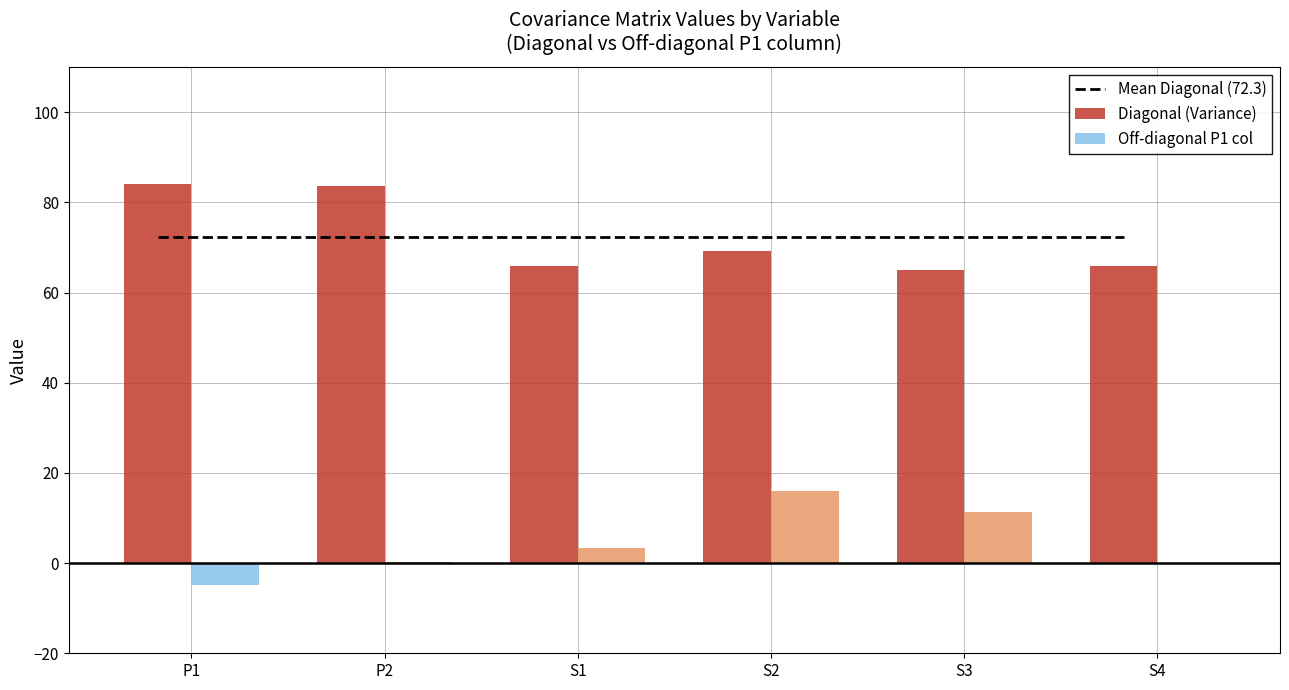

What is the label of the 5th bar from the left?

S3